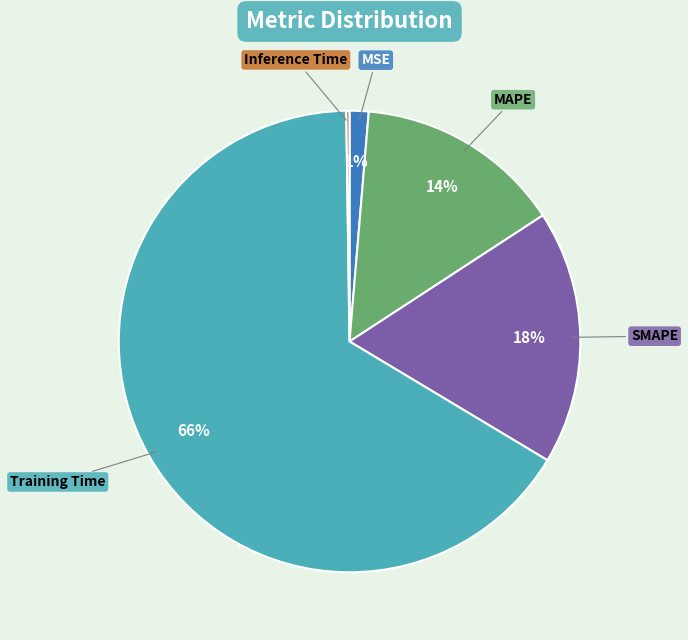

Does any single category account for the majority?

Yes